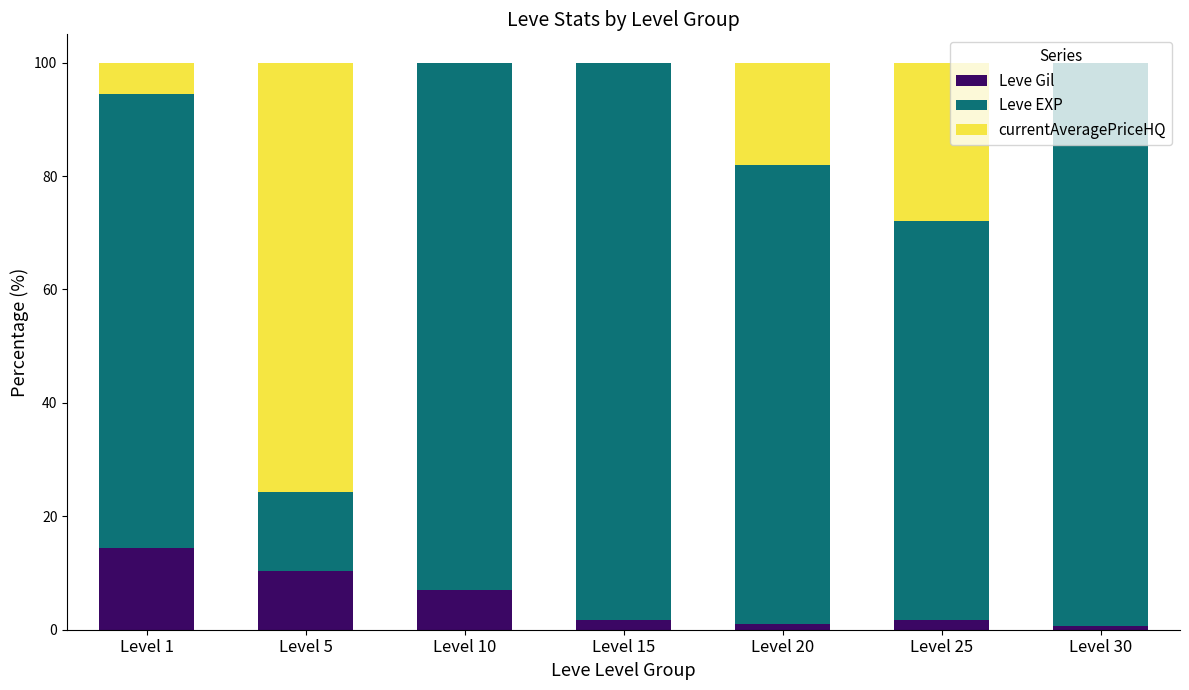

The Leve Gil series shows 10.3 at Level 5. True or false?

True